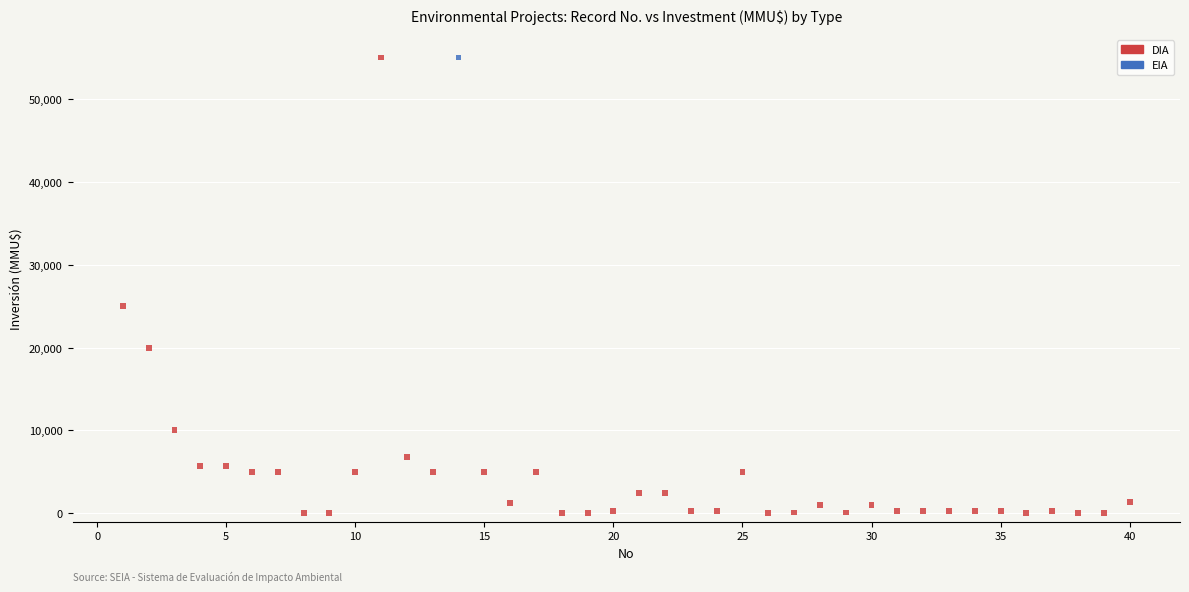

What are all the series names shown in the legend?

DIA, EIA